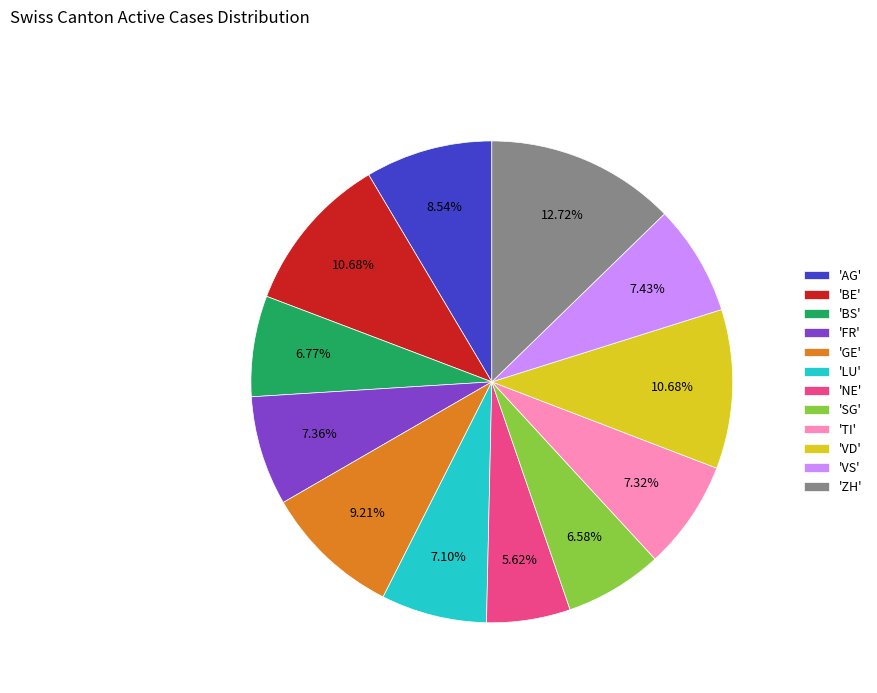

How many slices are in this pie chart?

12